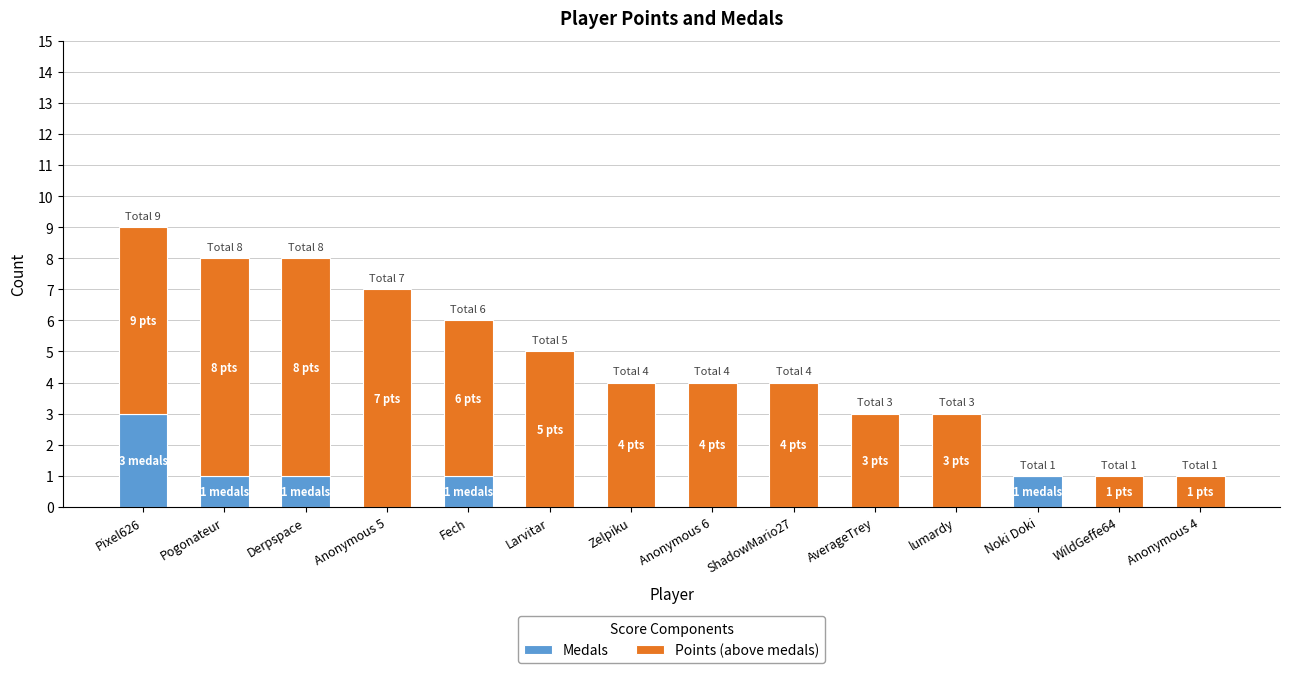

What is the total value across all series at Larvitar?

5